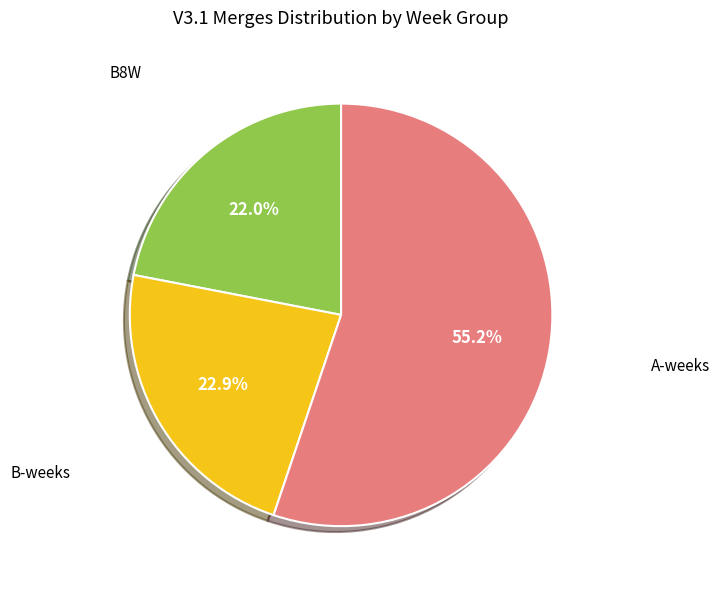

Does any single category account for the majority?

Yes